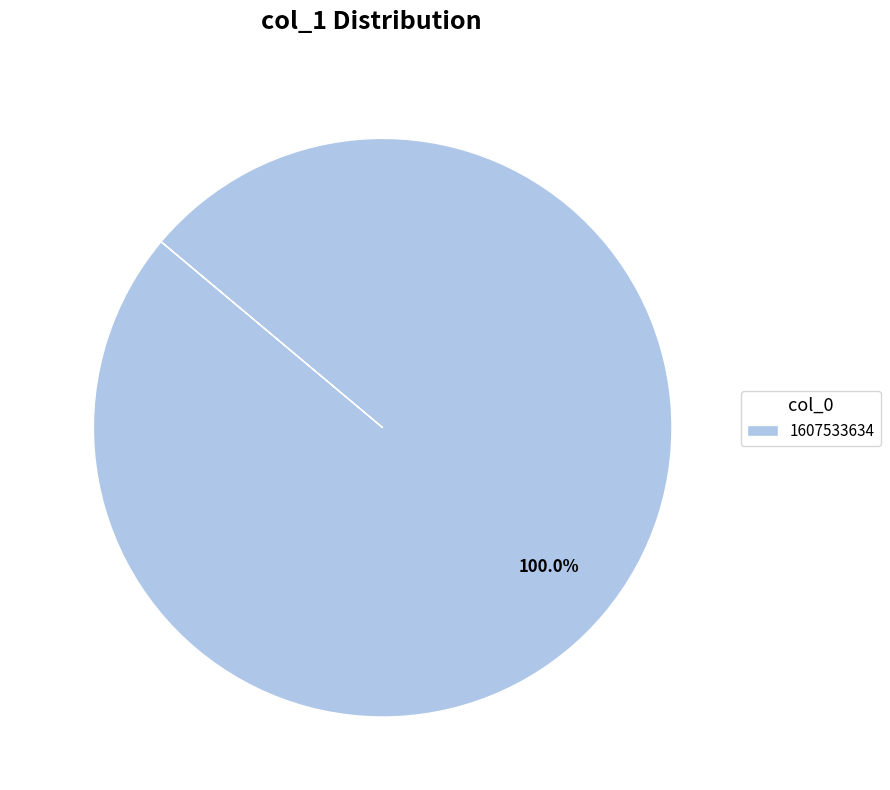

What percentage is the 1607533634 slice, to the nearest percent?

100%